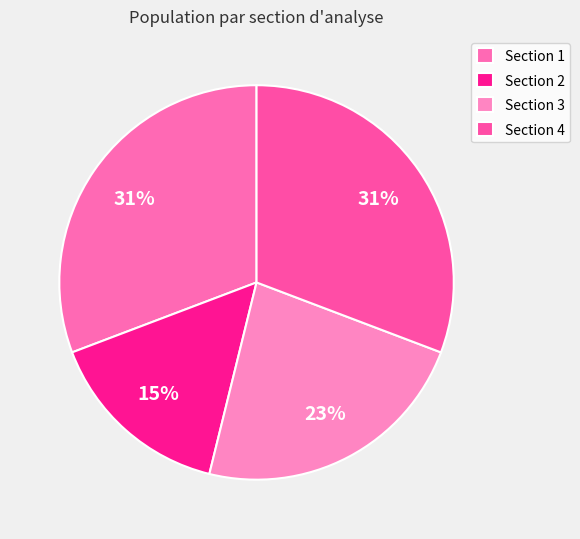

To the nearest percent, what is the combined percentage of Section 1 and Section 4?

62%